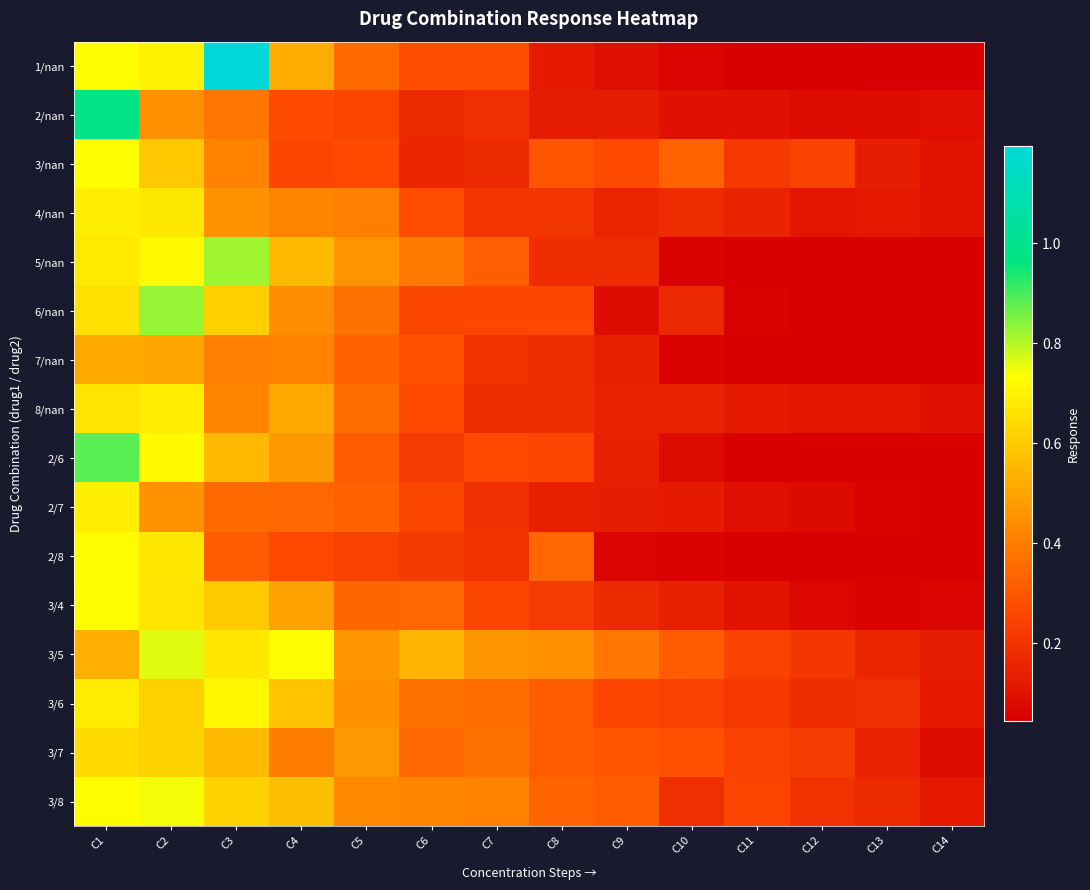

At how many categories does at least one series exceed 1?

1